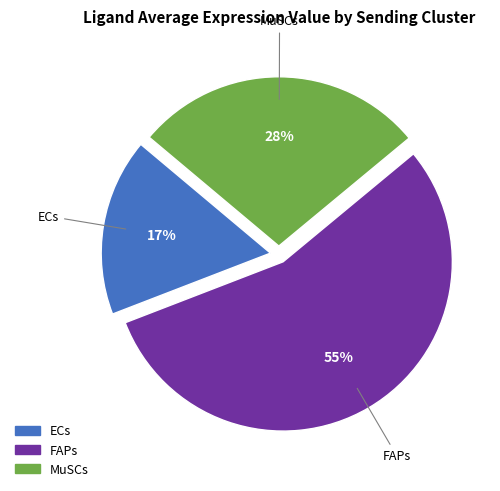

Which category accounts for the majority?

FAPs